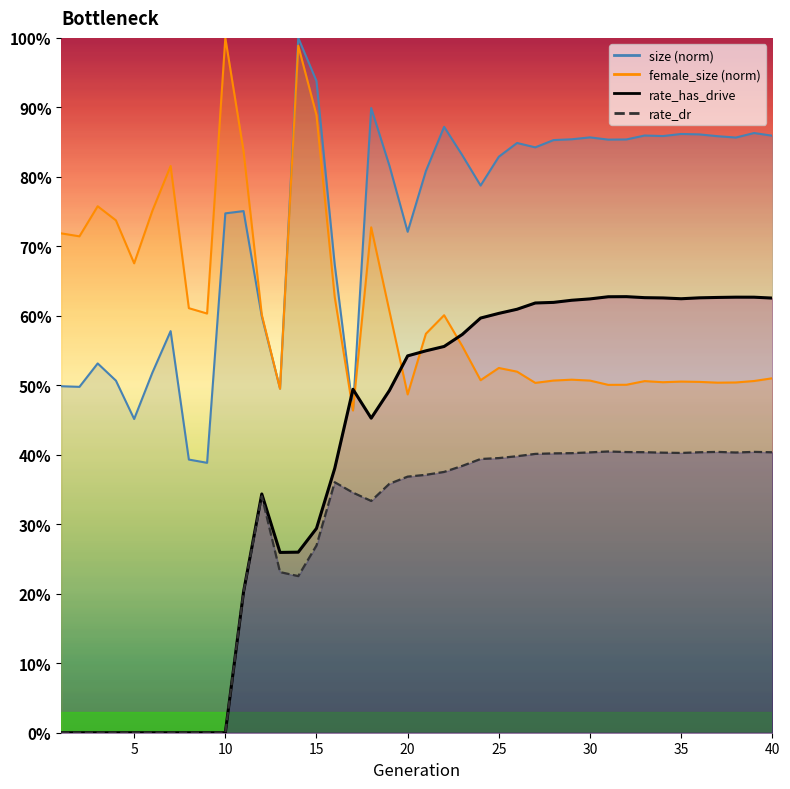

What are all the series names shown in the legend?

size, female_size, rate_has_drive, rate_dr